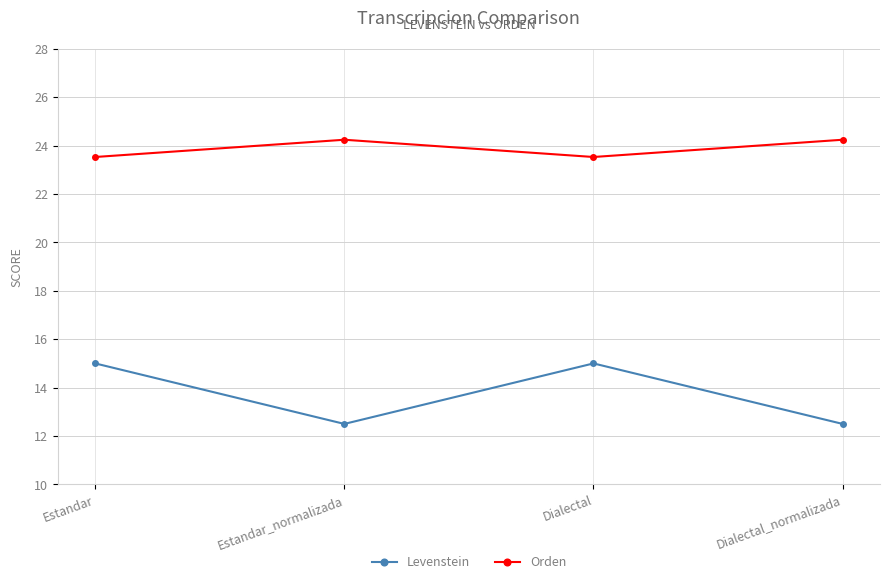

True or false: Levenstein has more than 0 interior local peaks.

True